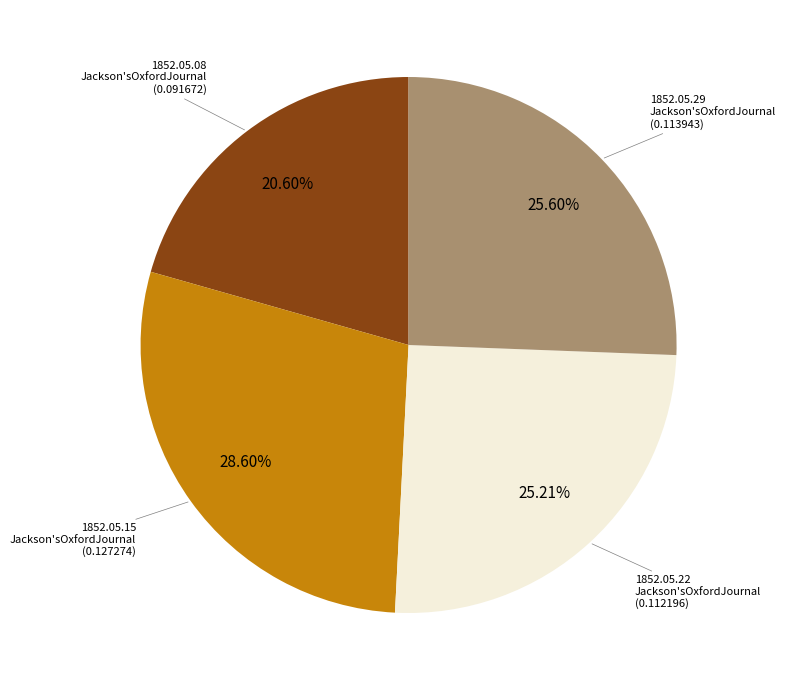

Is there a majority slice in this chart?

No